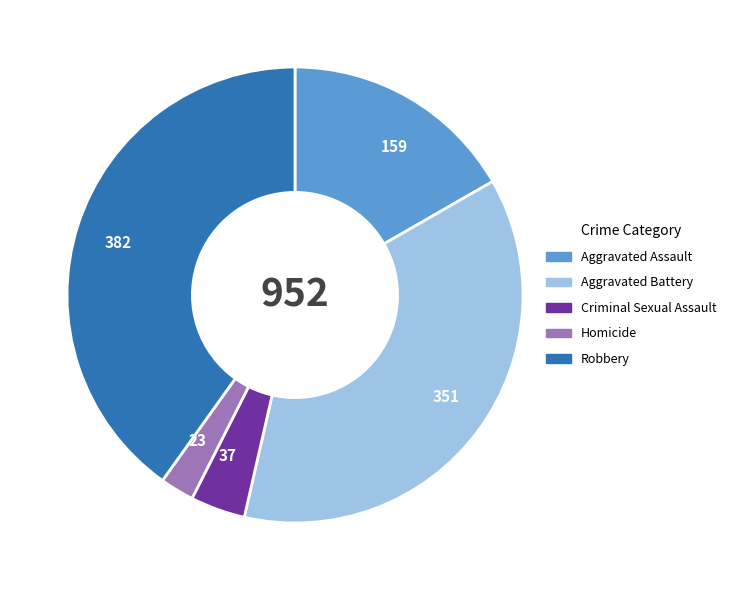

What is the smallest slice in the pie chart?

Homicide